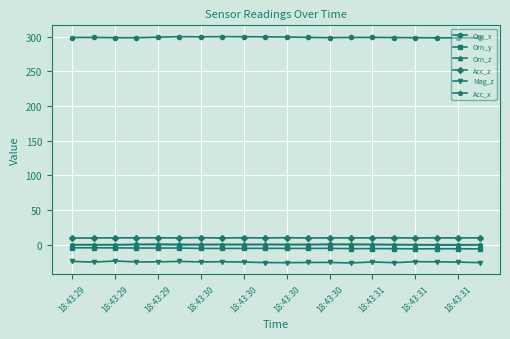

Which series has the largest total across all categories?

Orn_x